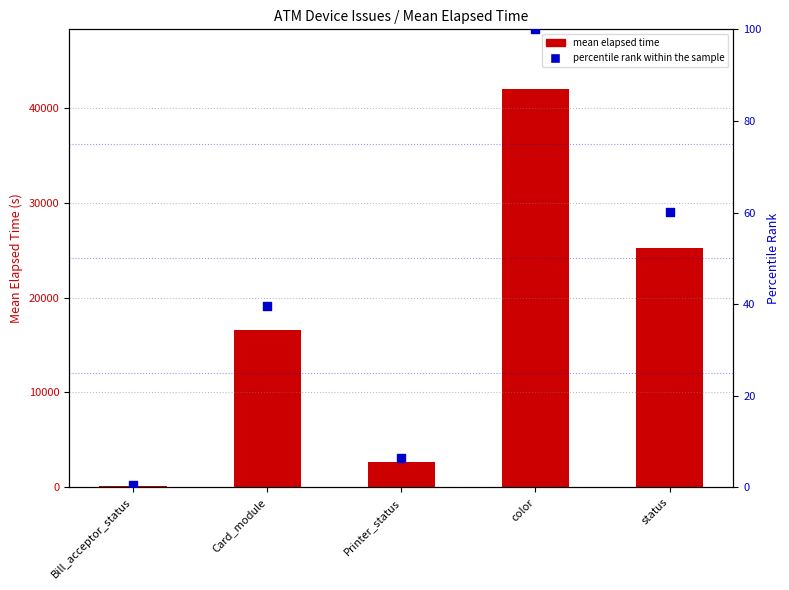

At which category is the sum across all series the highest?

color